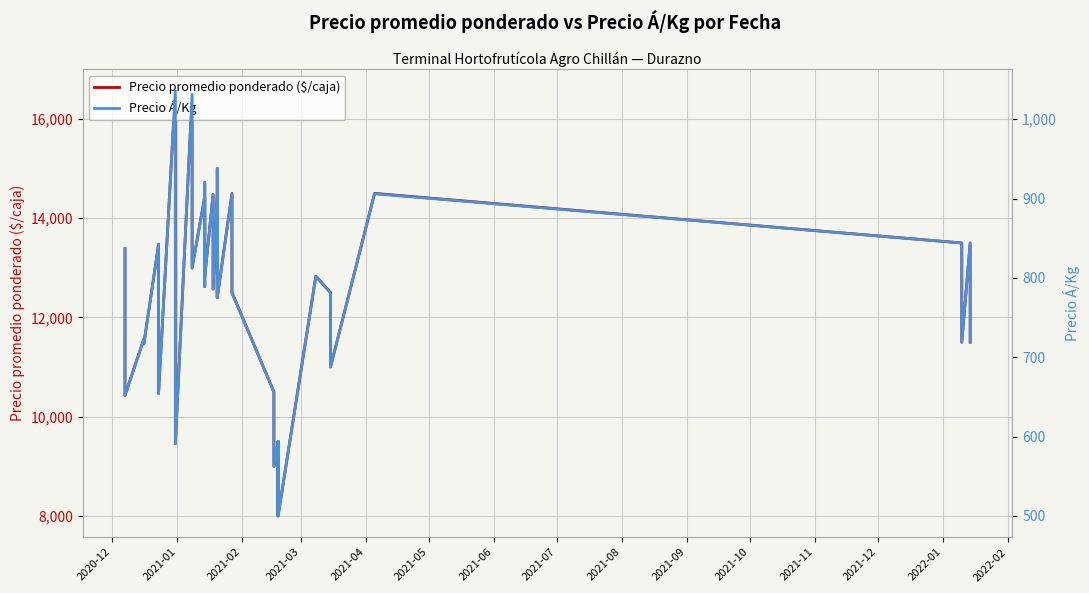

Between 2021-11 and 2021-12, which series saw the biggest shift?

Precio promedio ponderado ($/caja)